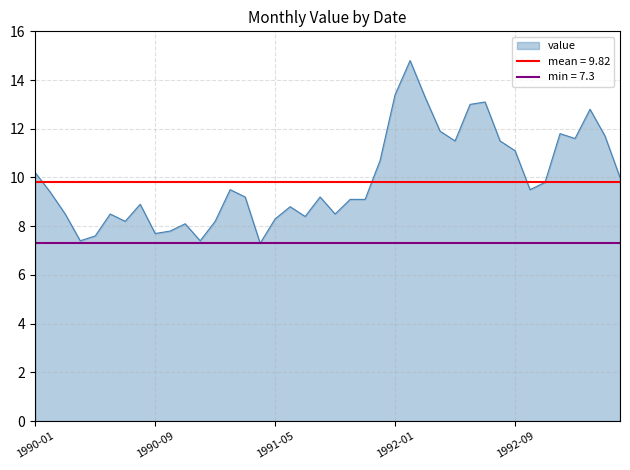

Between 1992-07-01 and 1992-02-01, which is larger?

1992-02-01